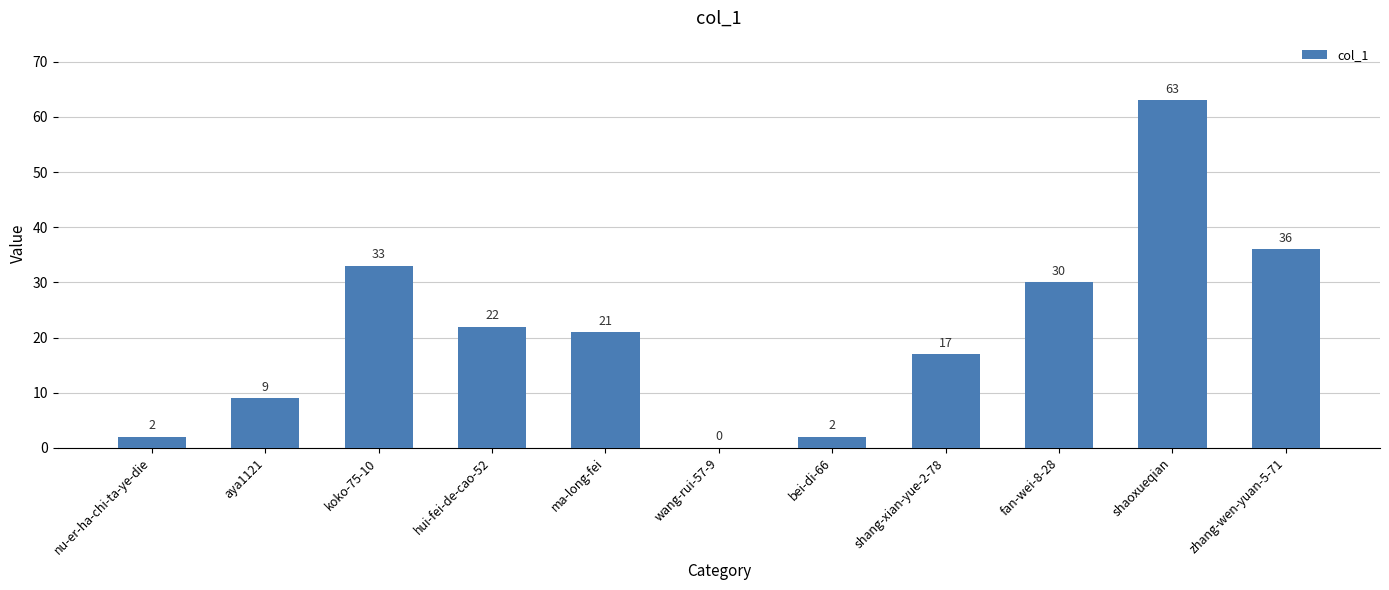

True or false: the data shows 0 at wang-rui-57-9.

True